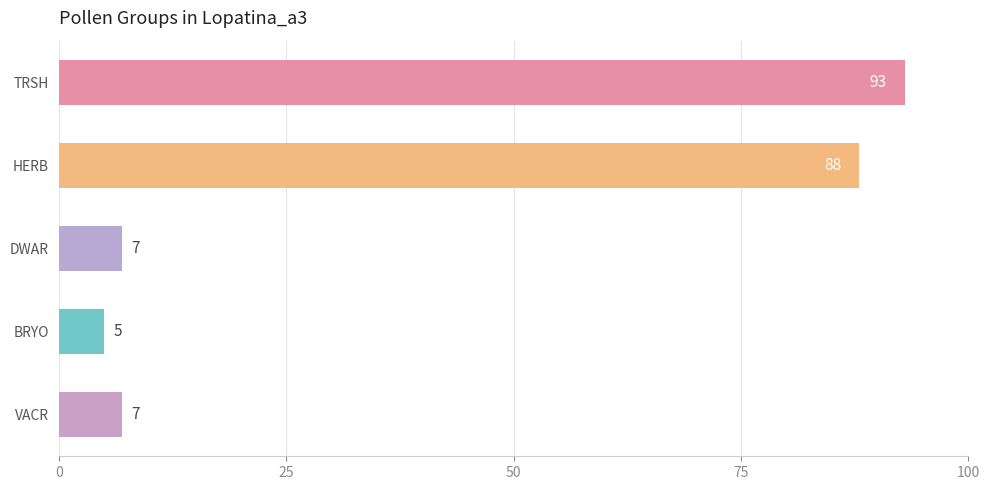

At which category does the chart reach its minimum across all series?

BRYO